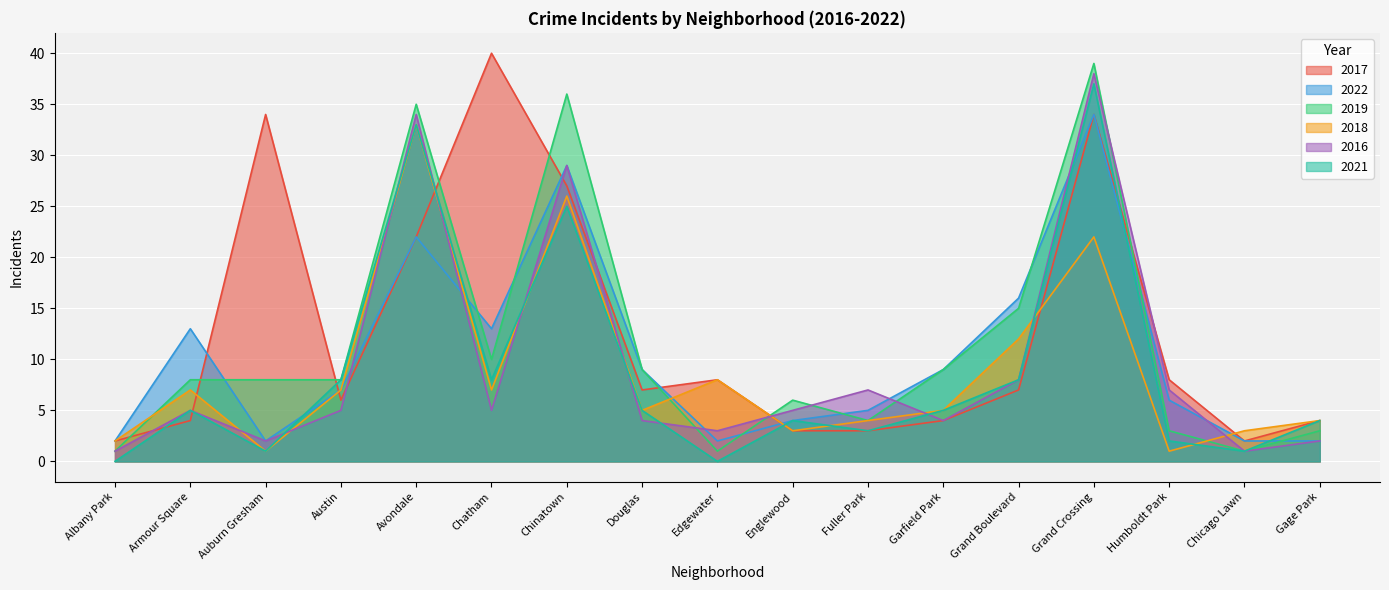

How many intersections are there between 2016 and 2018?

10